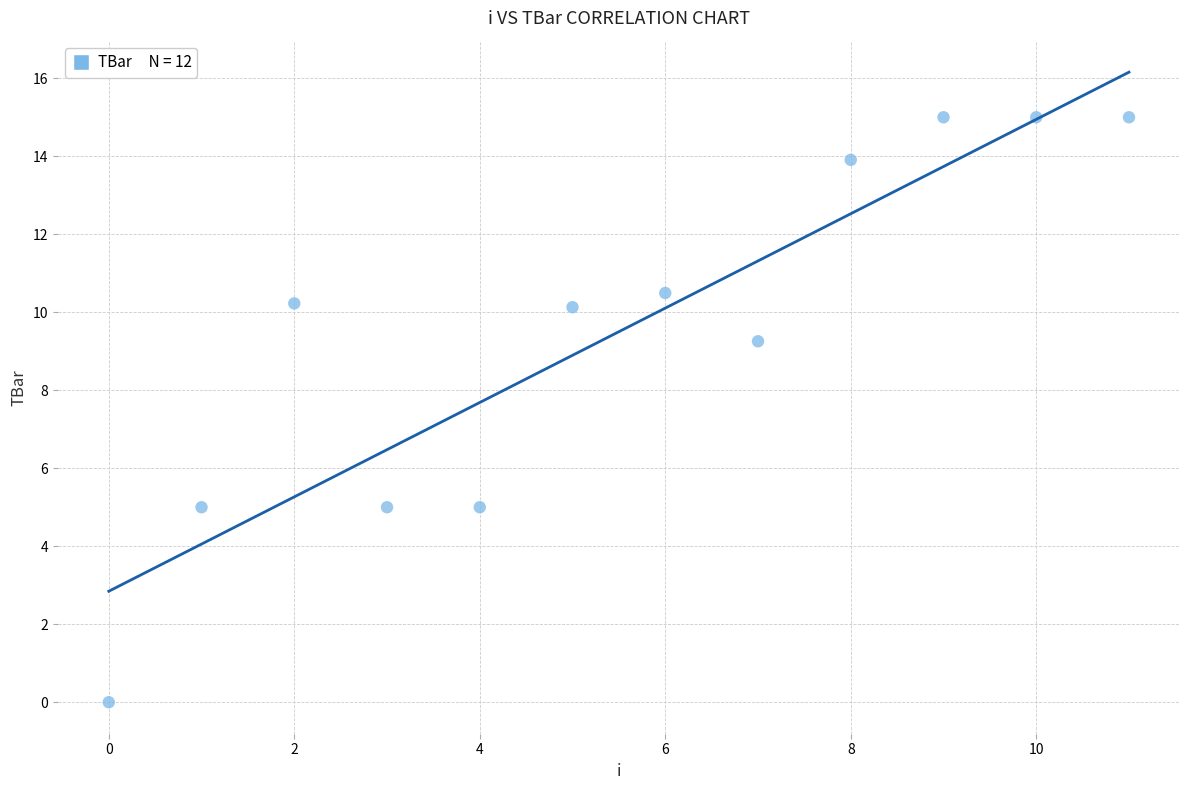

What is the range of Y values (max minus min)?

15.0